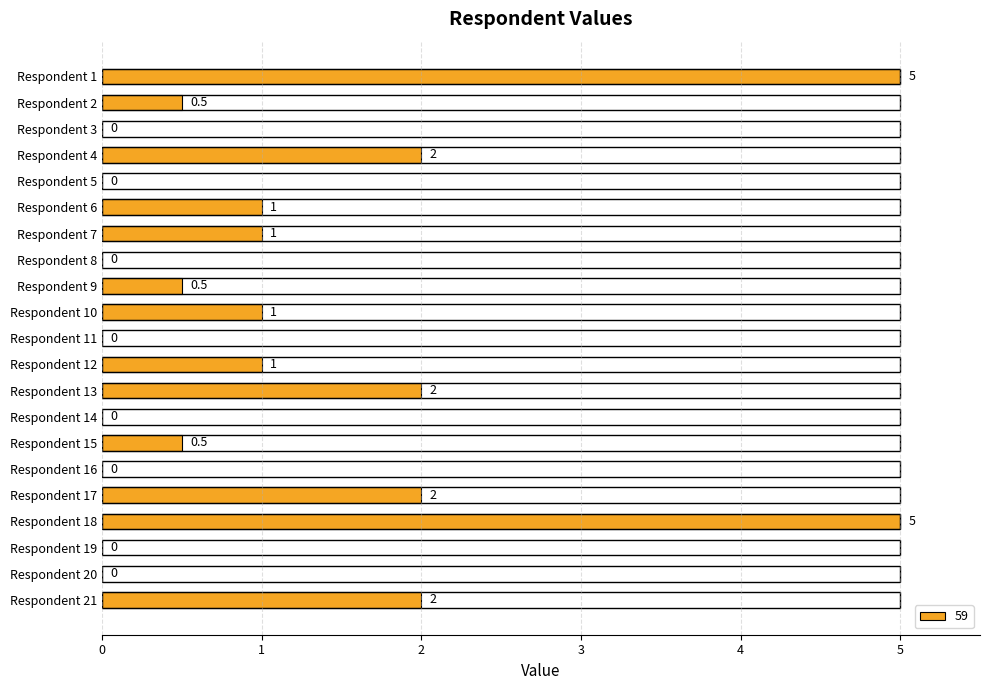

Is it true that the value at Respondent 13 is 2.0?

True